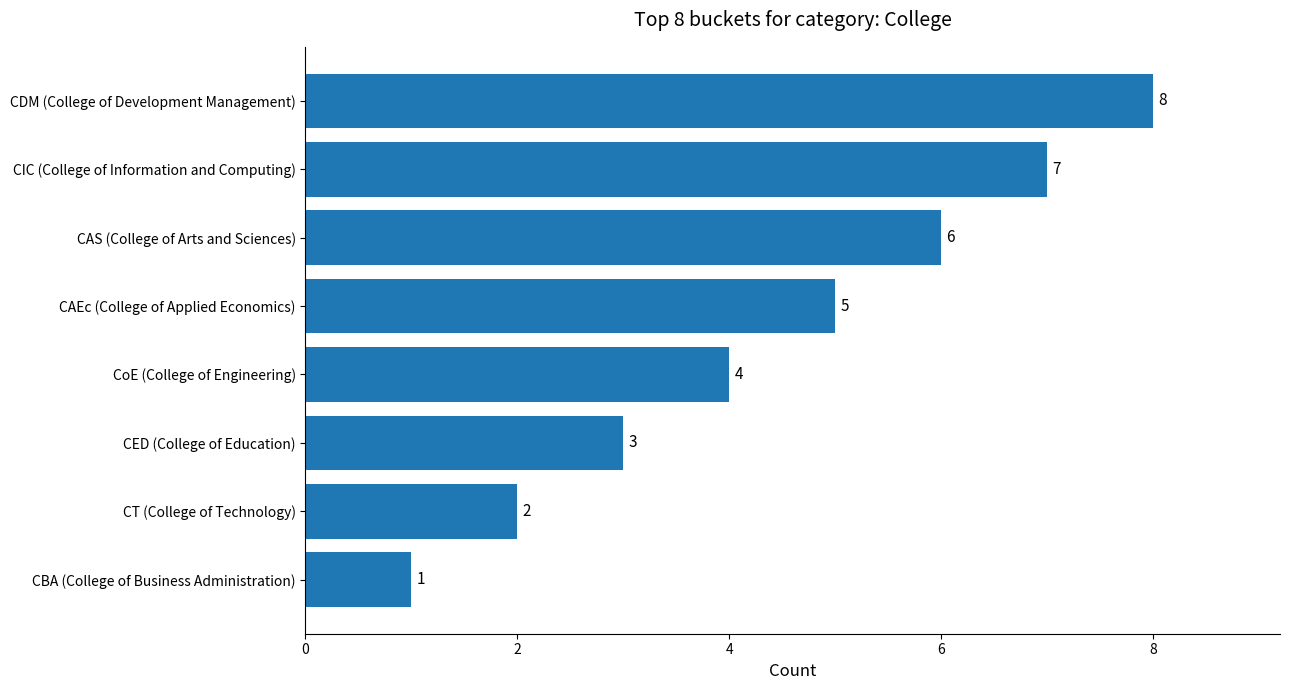

True or false: the data shows 6 at CAS (College of Arts and Sciences).

True